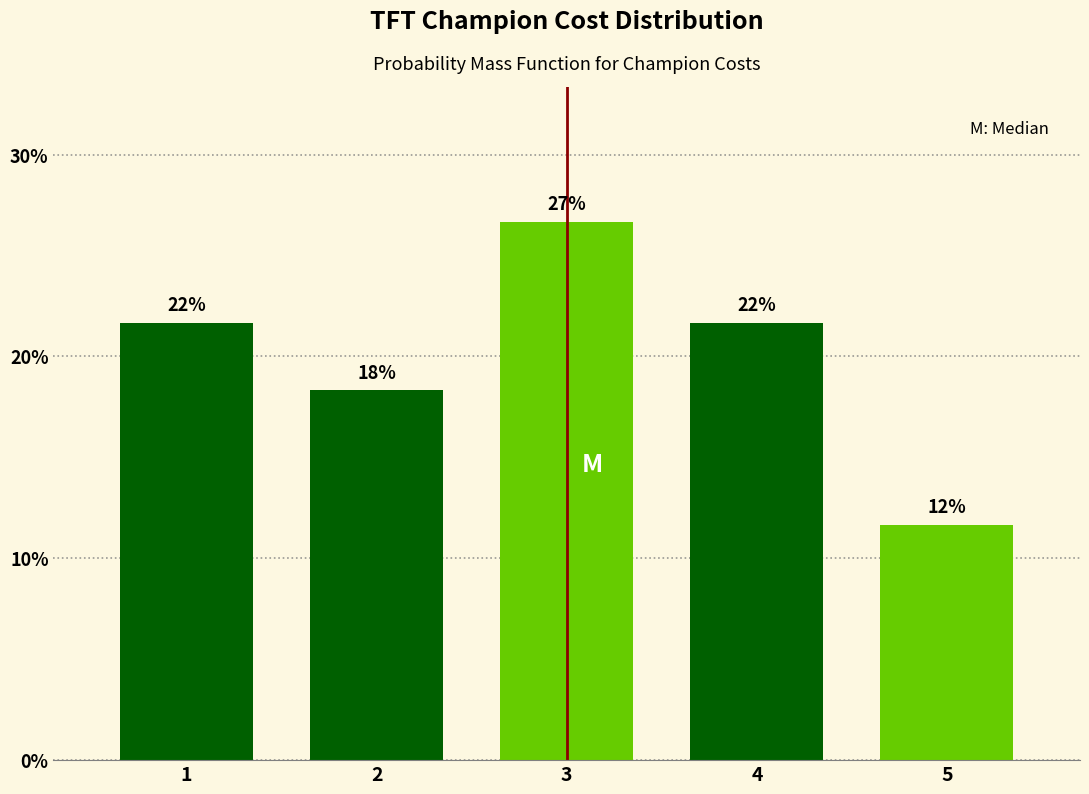

How many bars are there in total?

5